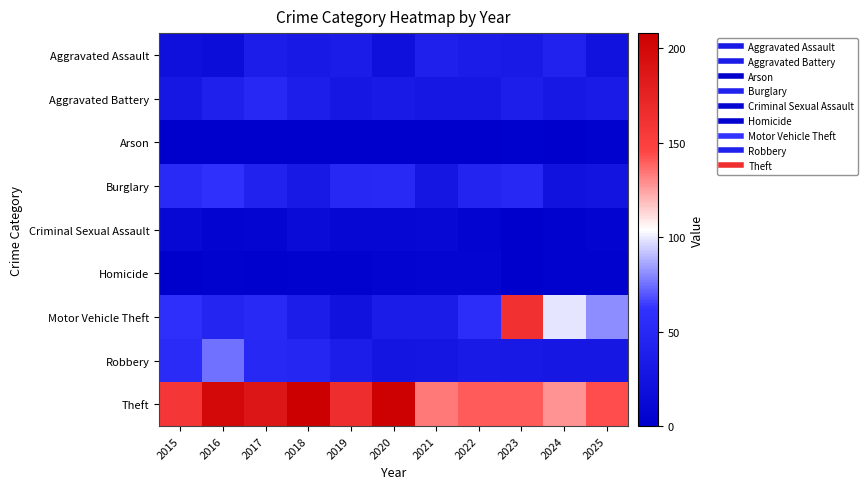

Count the number of categories in the chart.

11